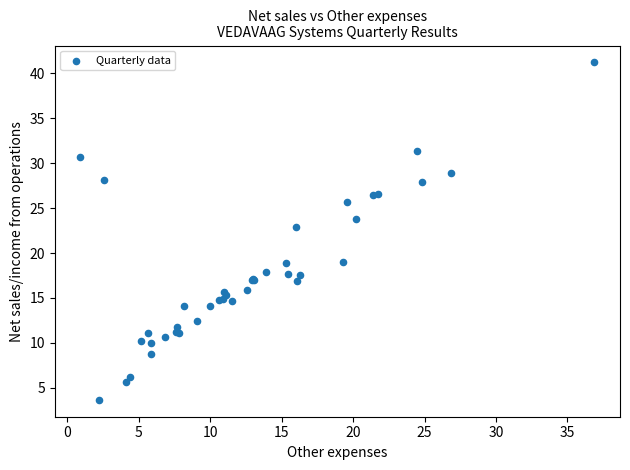

What Y value in the scatter plot is closest to 22?

22.9